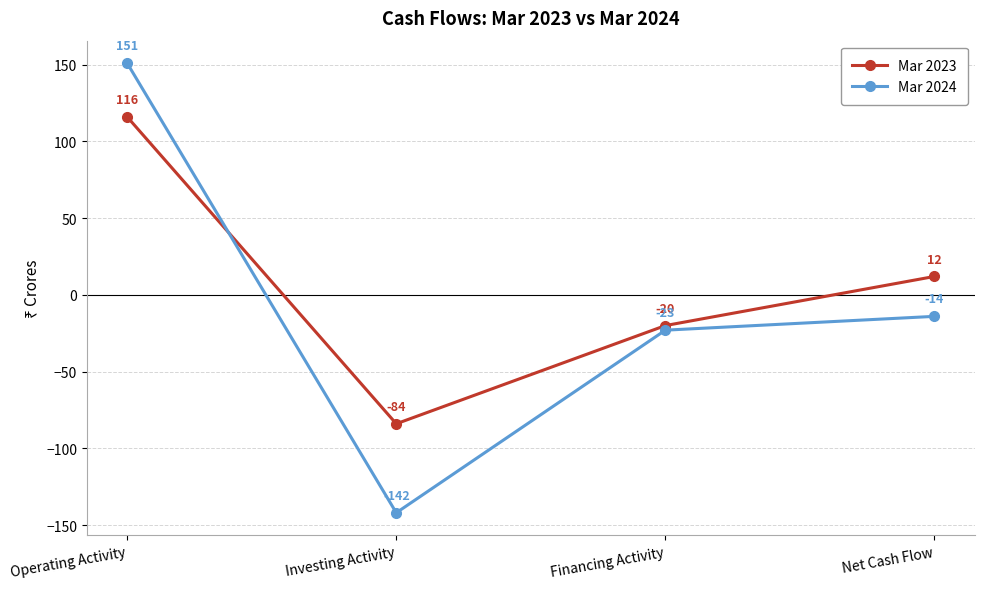

Which series has the largest range (max minus min)?

Mar 2024